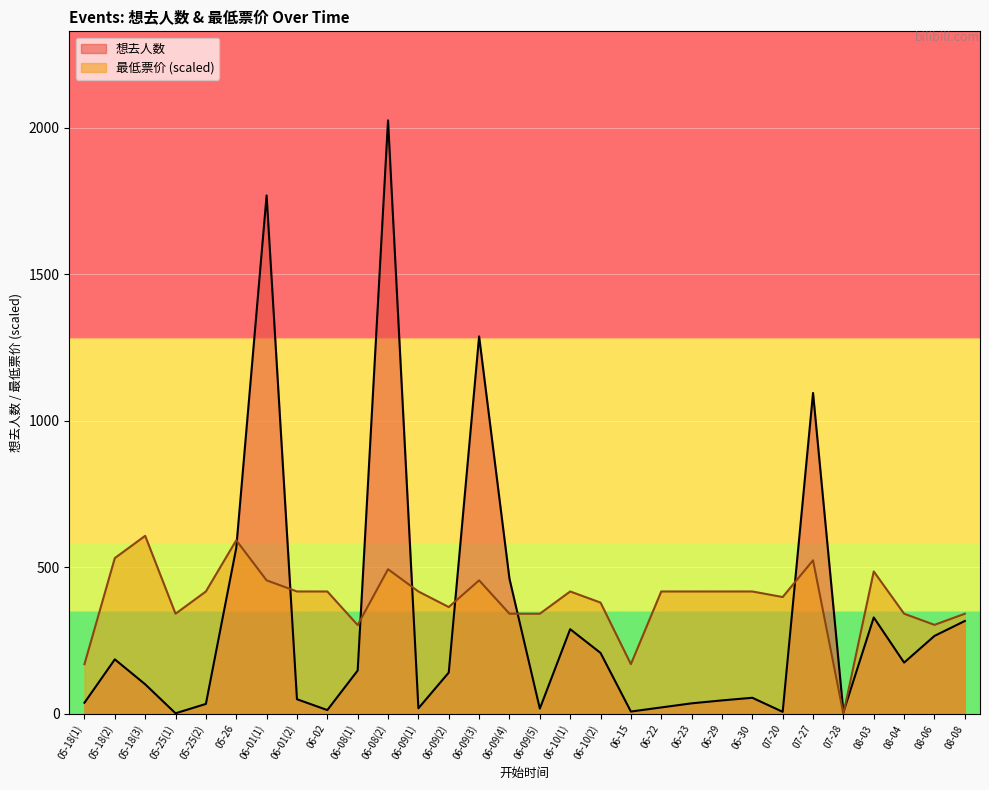

At which label does 想去人数 first exceed 141?

05-18(2)